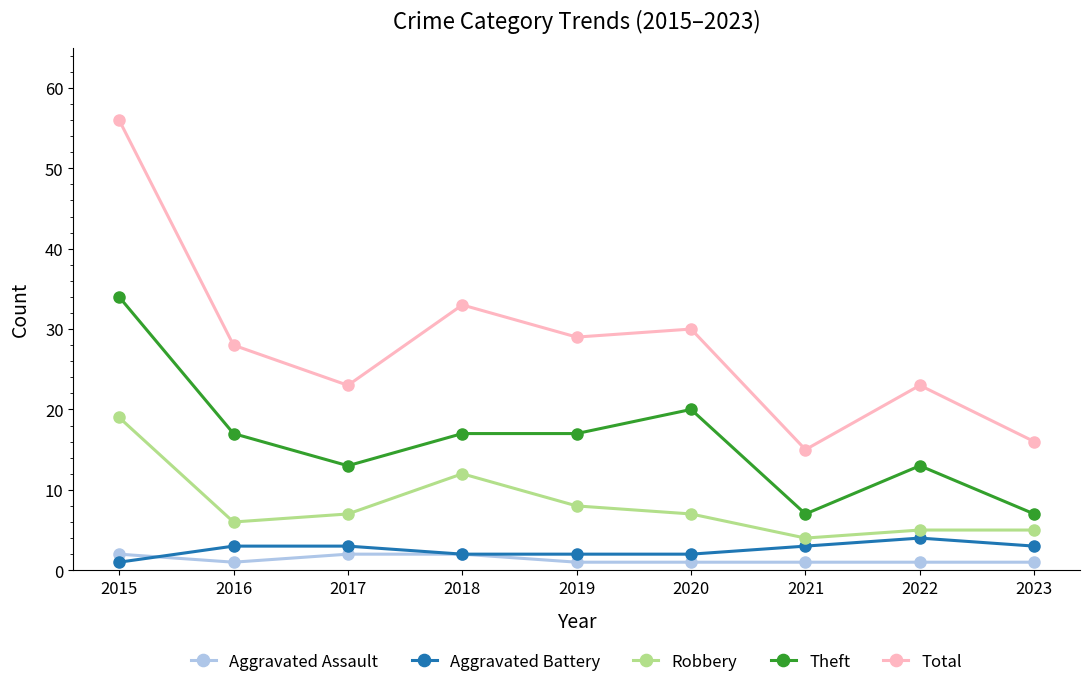

What is the value of the Total point at the 4th from the left?

33